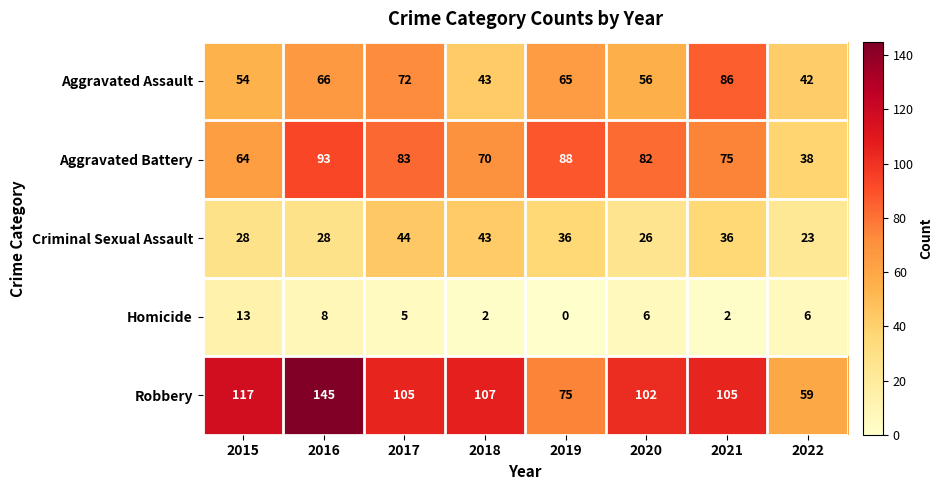

Rank the series by their maximum value, from highest to lowest.

Robbery, Aggravated Battery, Aggravated Assault, Criminal Sexual Assault, Homicide